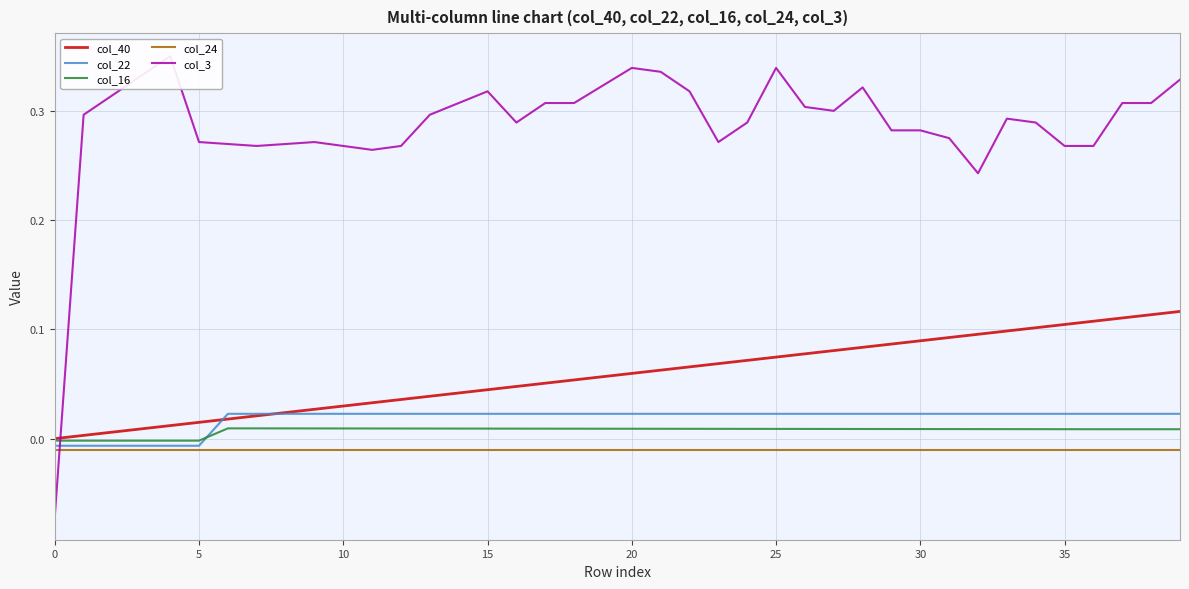

Count the number of categories in the chart.

40